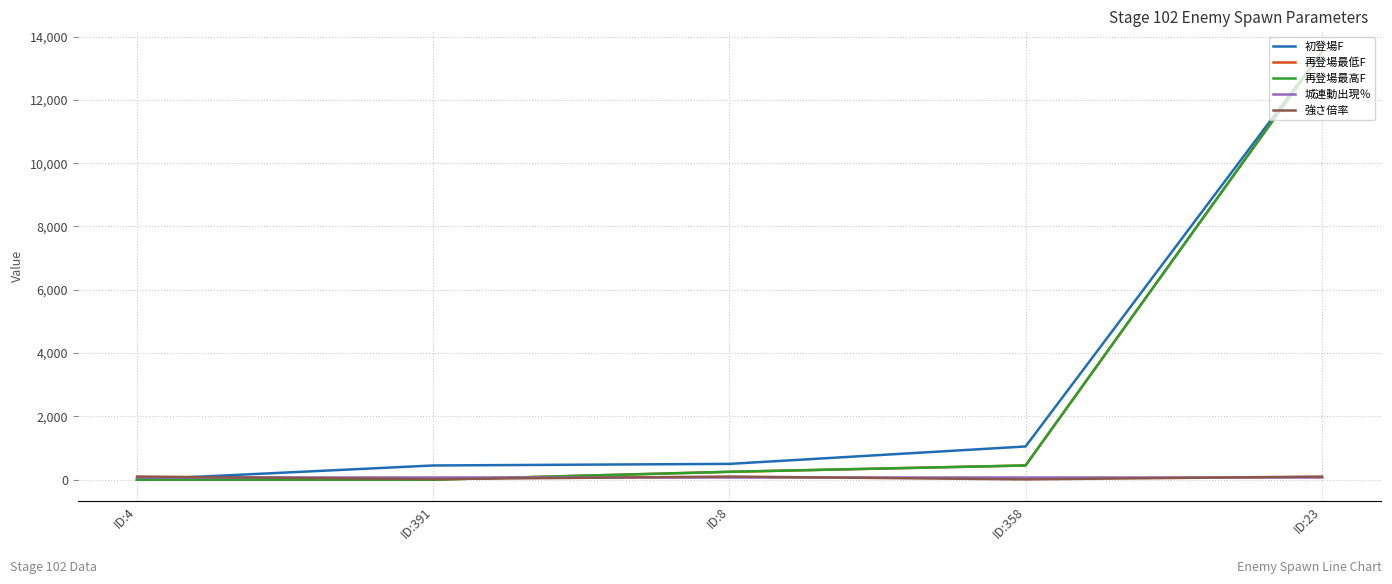

Does the chart have visible grid lines?

Yes